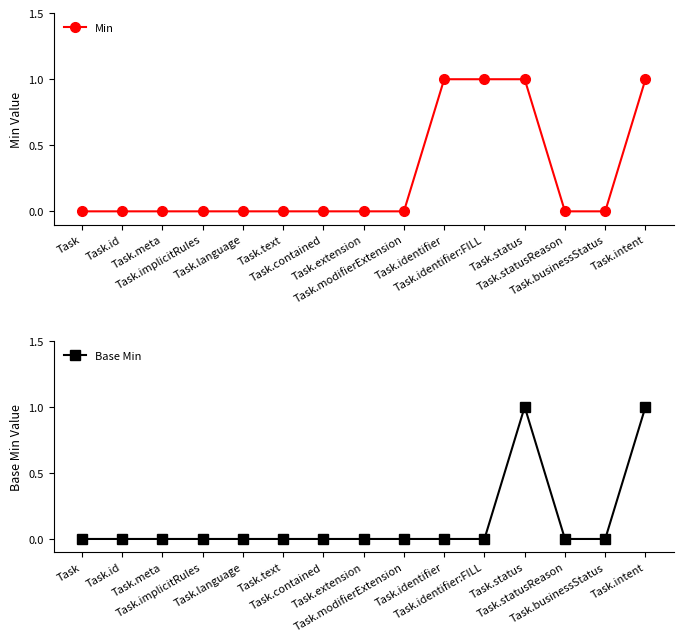

True or false: Min and Base Min cross at least once.

False